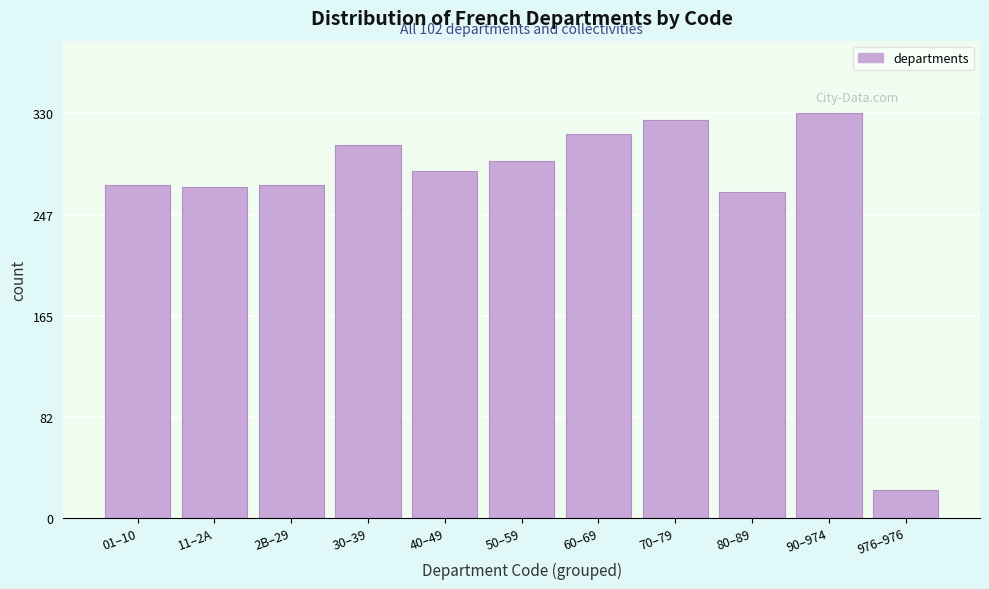

Reading left to right, list all the values displayed in this chart.

01–10=272	11–2A=270	2B–29=272	30–39=304	40–49=283	50–59=291	60–69=313	70–79=325	80–89=266	90–974=330	976–976=23